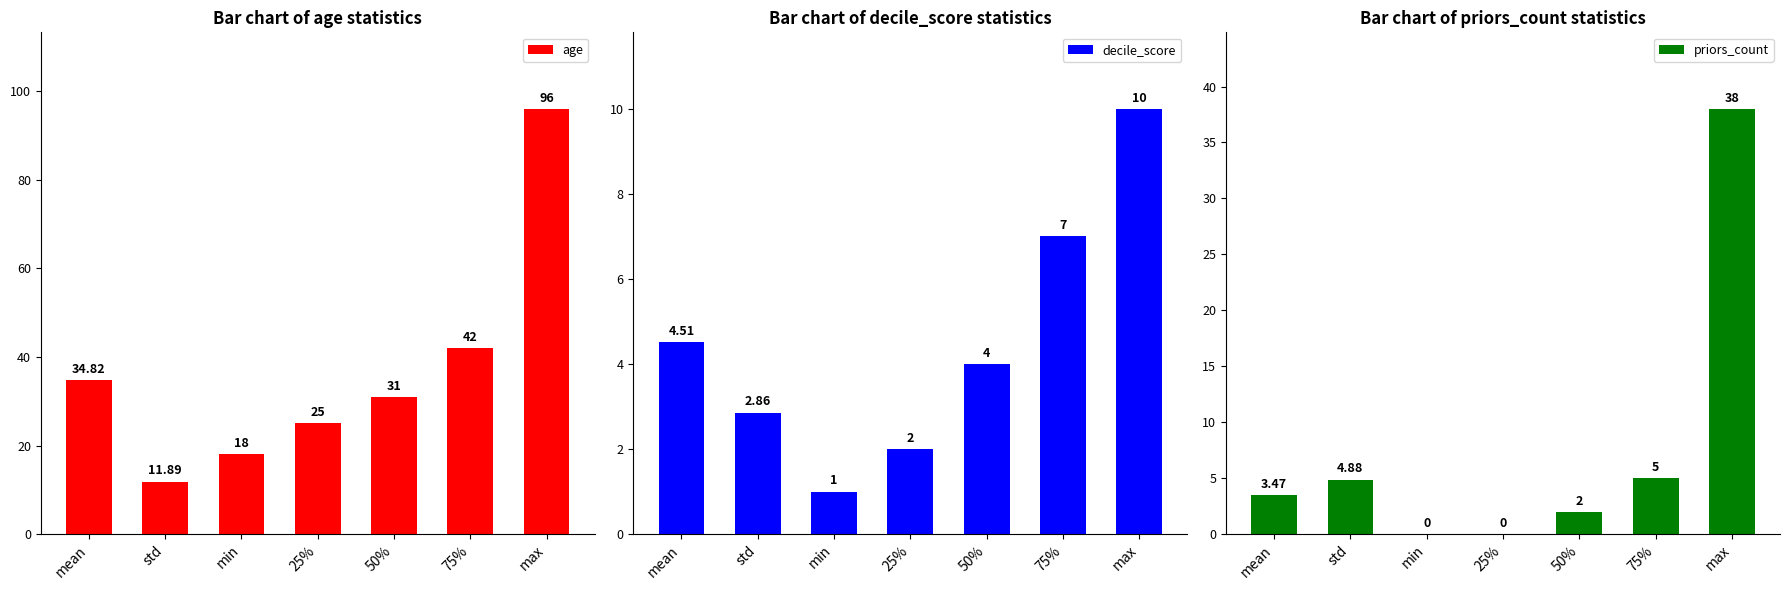

How many data points in age are less than 31?

3